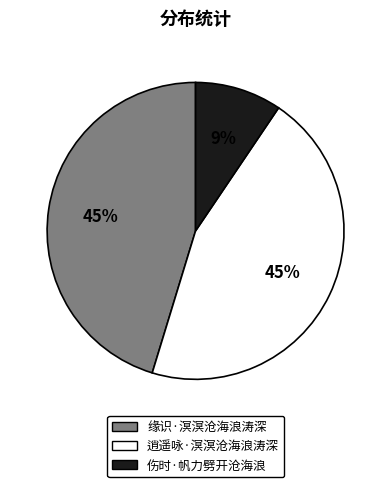

To the nearest percent, what is the average slice percentage?

33%